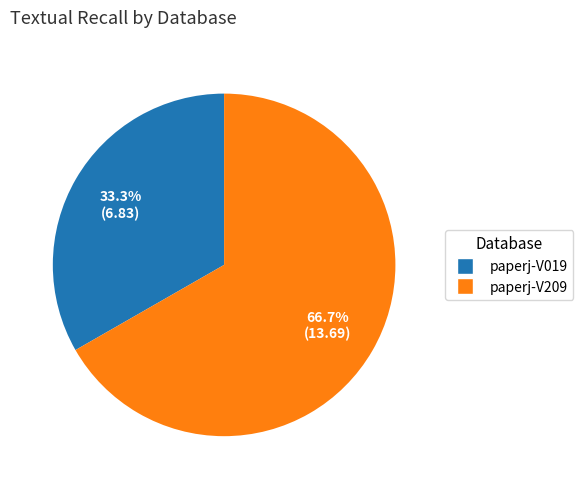

Which category has the biggest portion of the pie?

paperj-V209